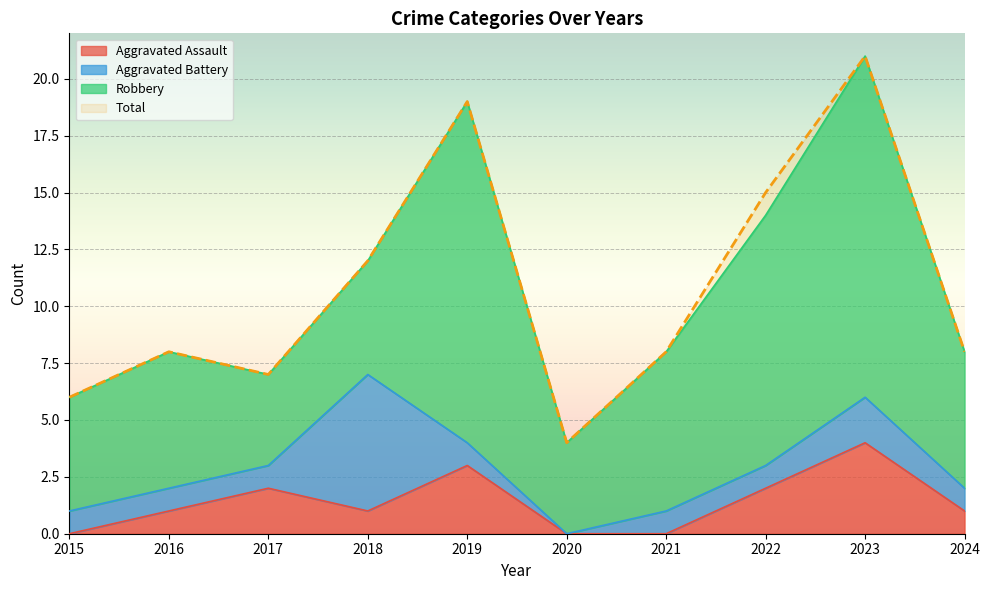

How many data points in Total are less than 8?

3